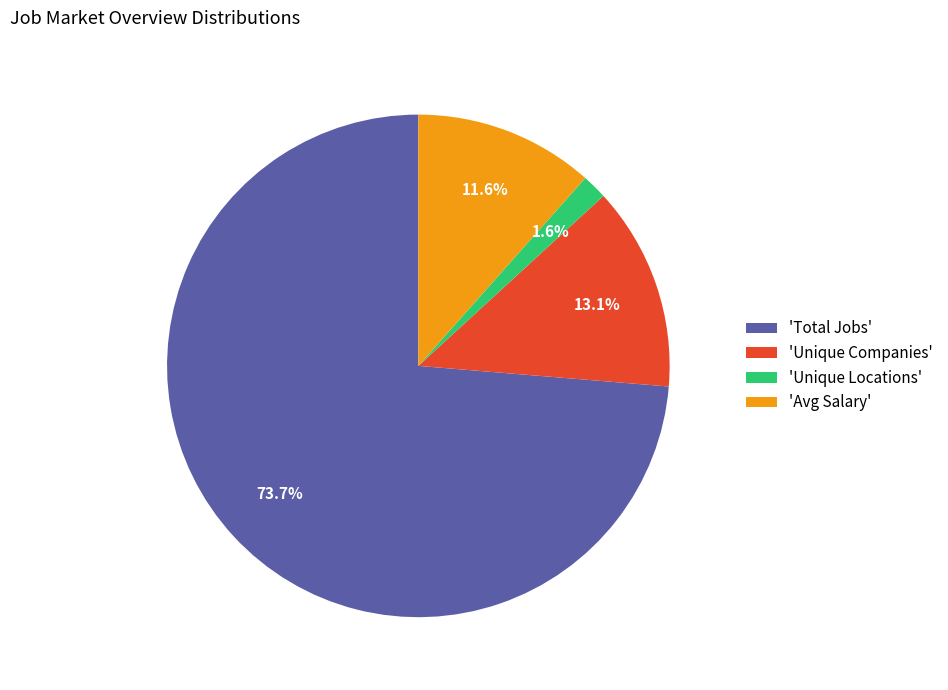

What is the smallest slice in the pie chart?

'Unique Locations'